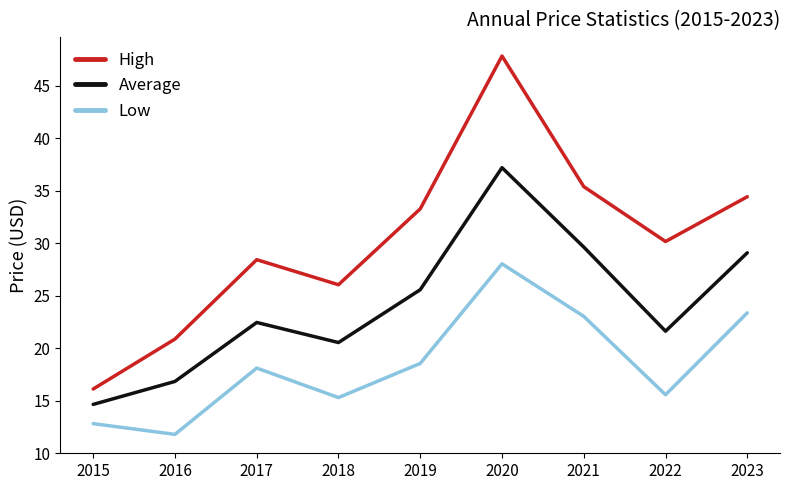

Is it true that Low equals 5.6 at 2016?

False